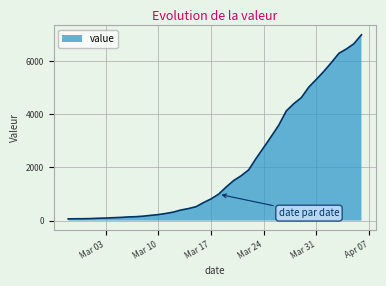

How many lines are shown in the chart?

1